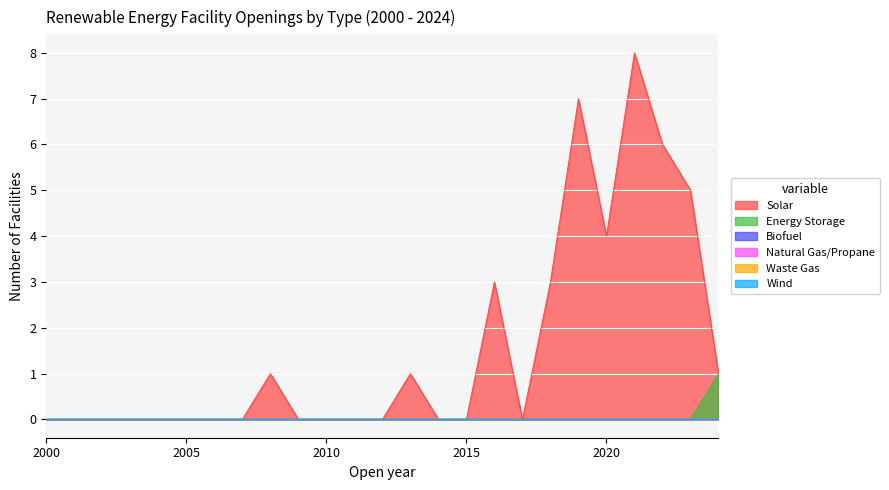

True or false: Waste Gas has a value of 0 at 2017.

True